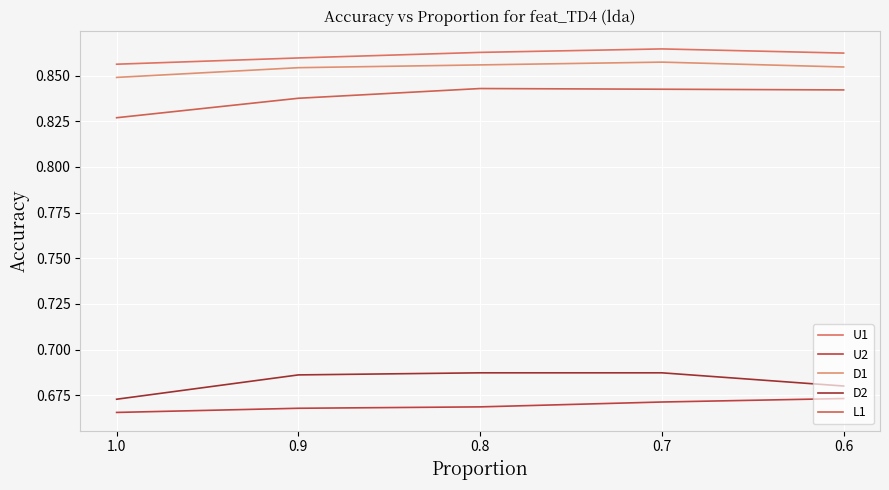

Reading right to left, what are all the values shown in this chart?

U1: 0.9	0.9	0.9	0.9	0.9
U2: 0.7	0.7	0.7	0.7	0.7
D1: 0.9	0.9	0.9	0.9	0.8
D2: 0.7	0.7	0.7	0.7	0.7
L1: 0.8	0.8	0.8	0.8	0.8